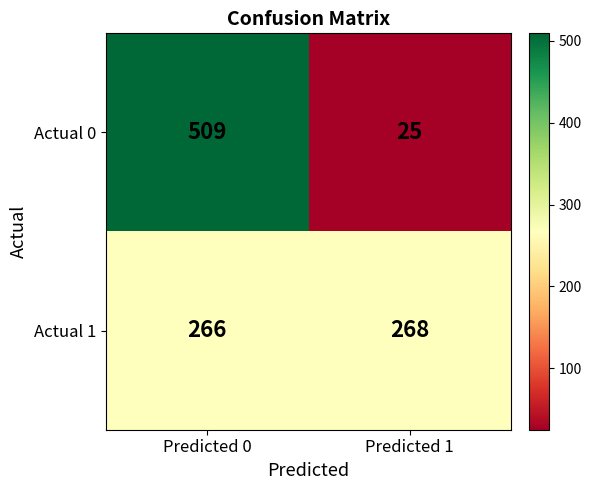

What is the approximate value of Actual 1 at Predicted 0?

266